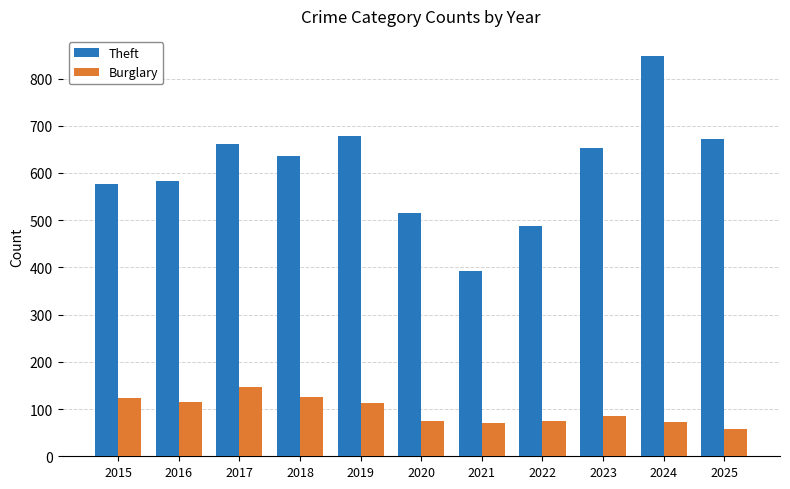

Is it true that Burglary equals 26 at 2020?

False